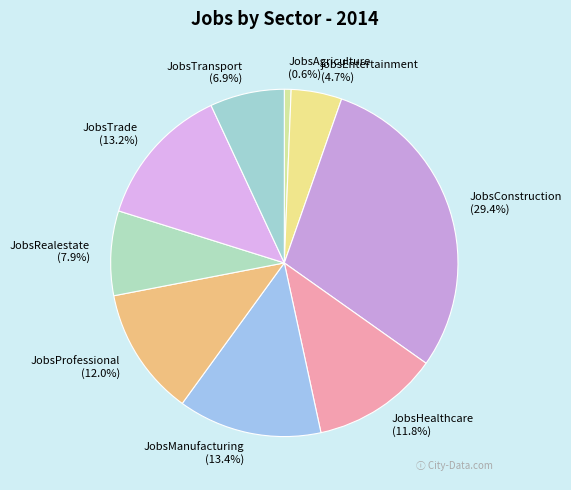

To the nearest percent, what is the difference between the largest and smallest slice percentages?

29%